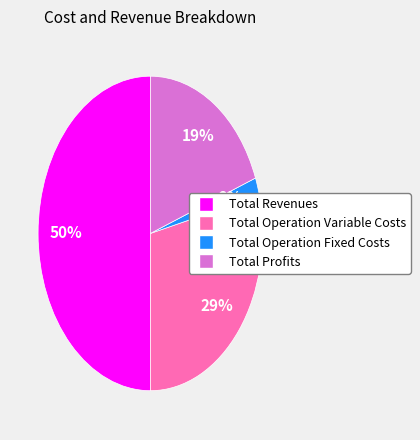

To the nearest percent, what is the average slice percentage?

25%